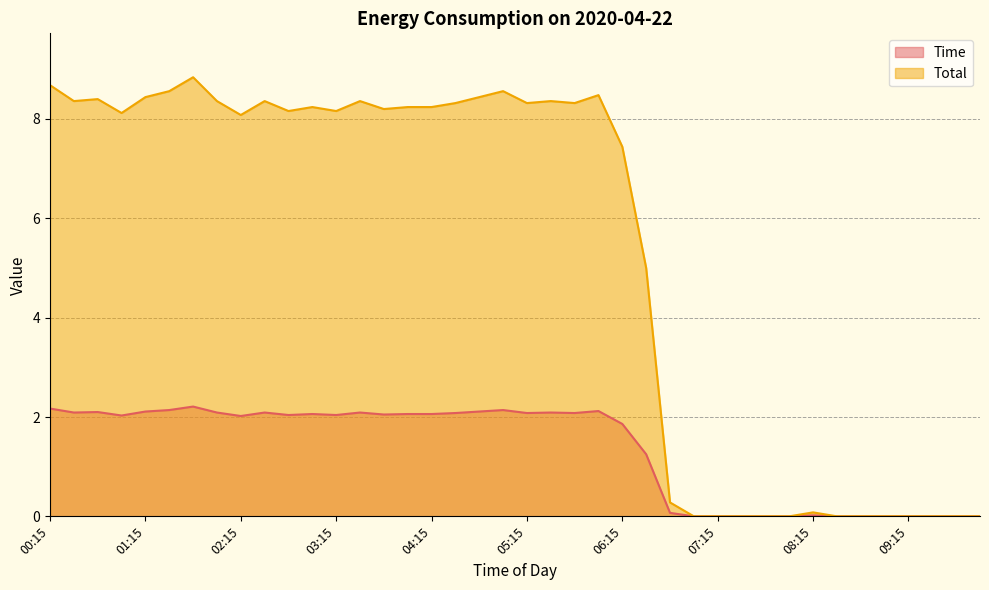

In Total, how many points are higher than both neighbors (excluding endpoints)?

9